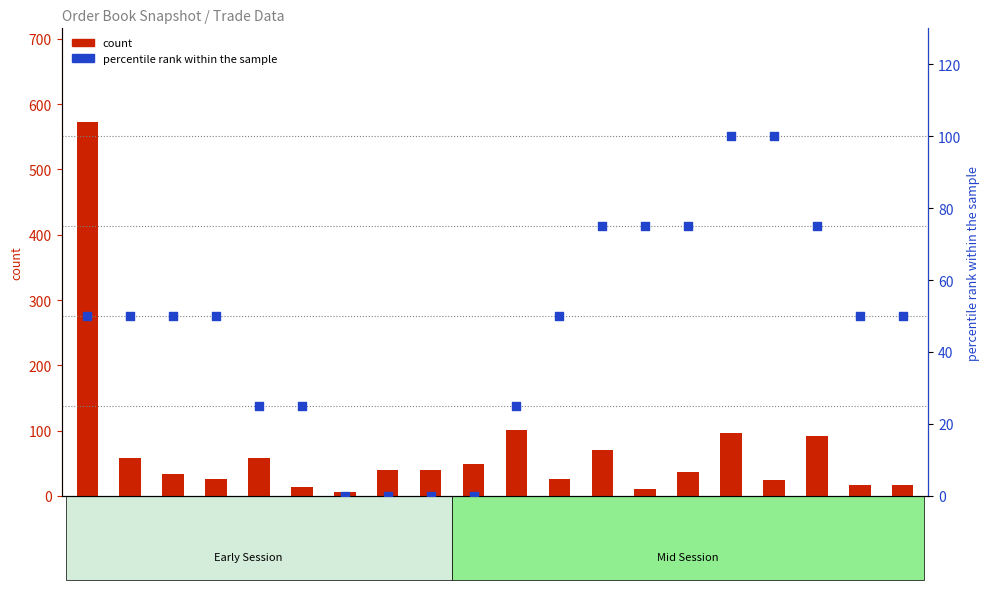

At how many categories does at least one series exceed 566?

1